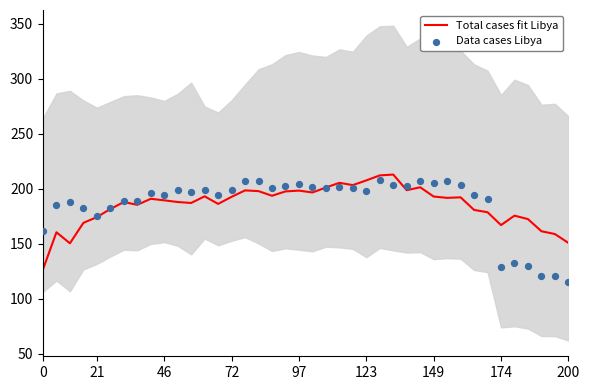

Which series has the widest spread of Y values?

Data cases Libya